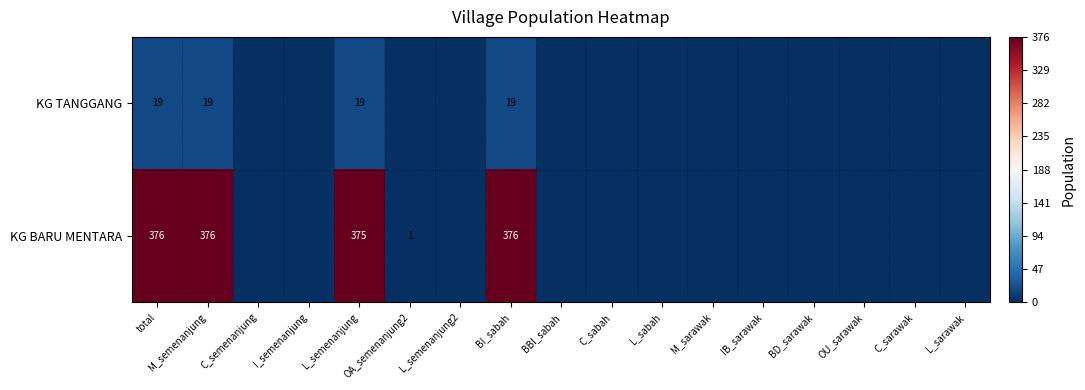

True or false: KG BARU MENTARA has a value of 252 at M_semenanjung.

False